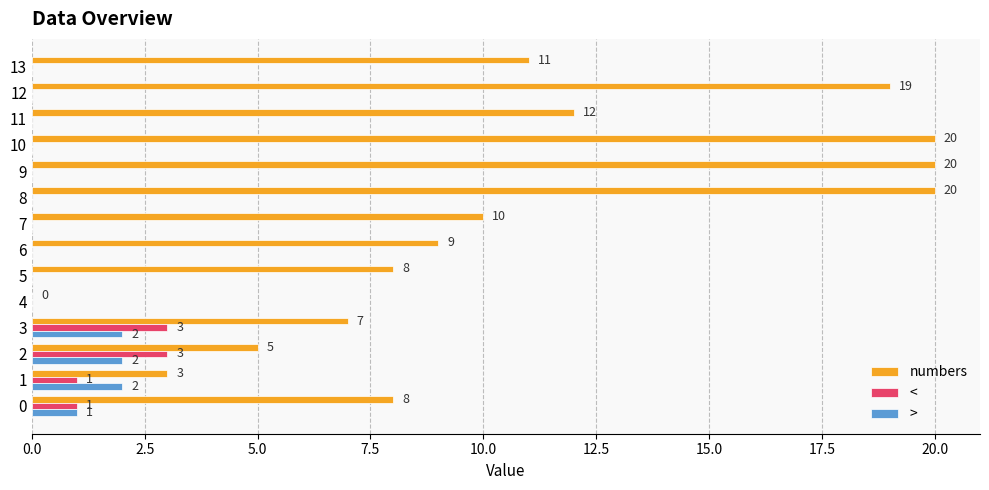

The > series shows 0 at 8. True or false?

True